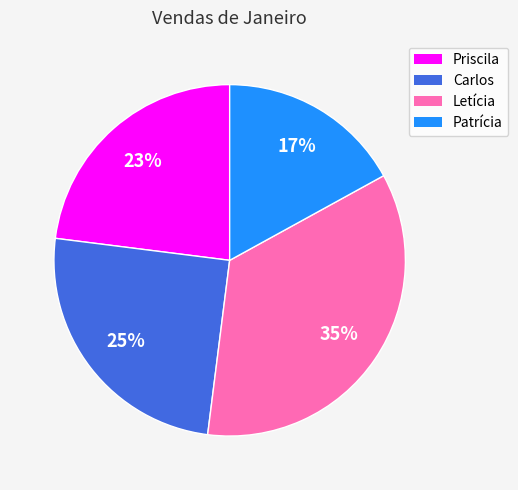

To the nearest percent, what is the difference between the Priscila and Carlos slice percentages?

2%